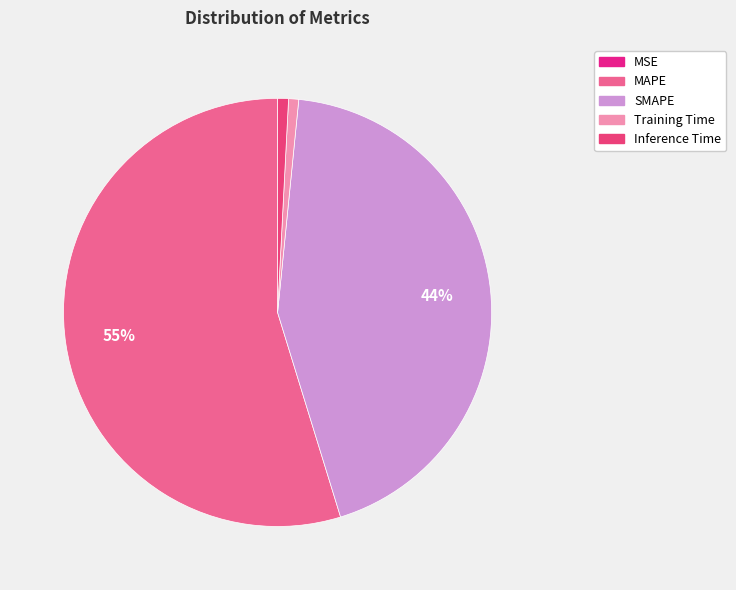

Between Inference Time and MSE, which is larger?

Inference Time